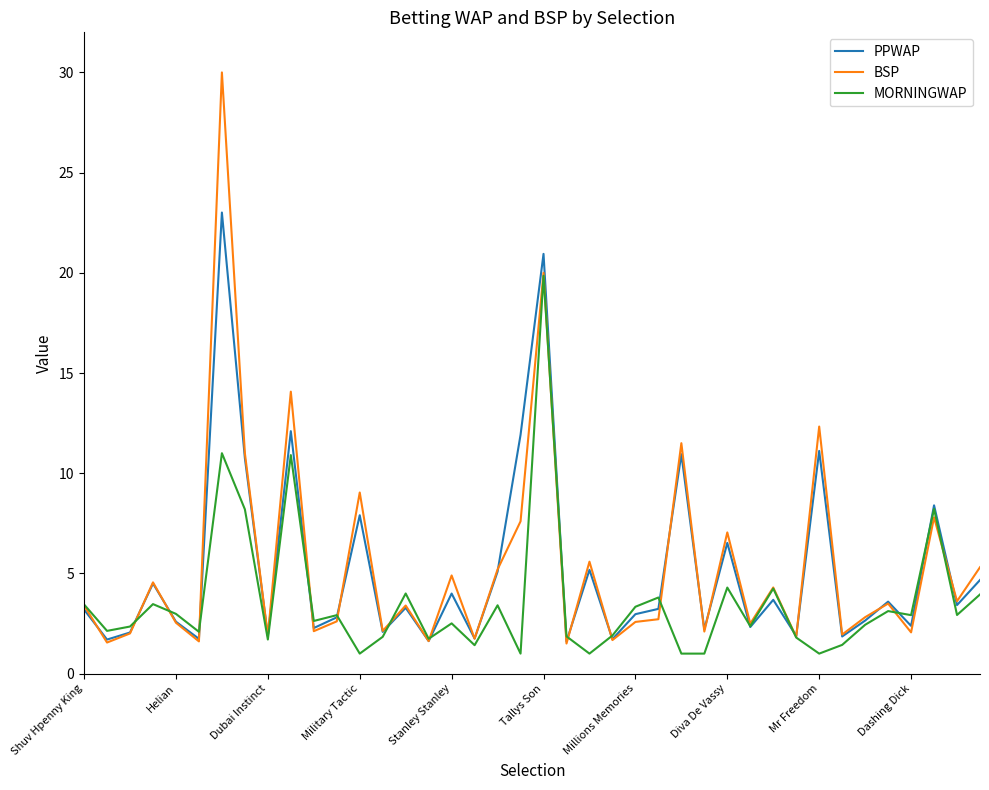

Rank the series by their maximum value, from lowest to highest.

MORNINGWAP, PPWAP, BSP